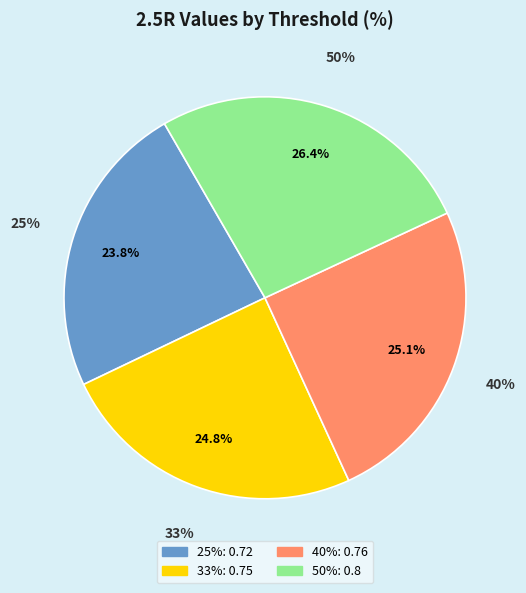

To the nearest percent, what portion does 50% represent?

26%